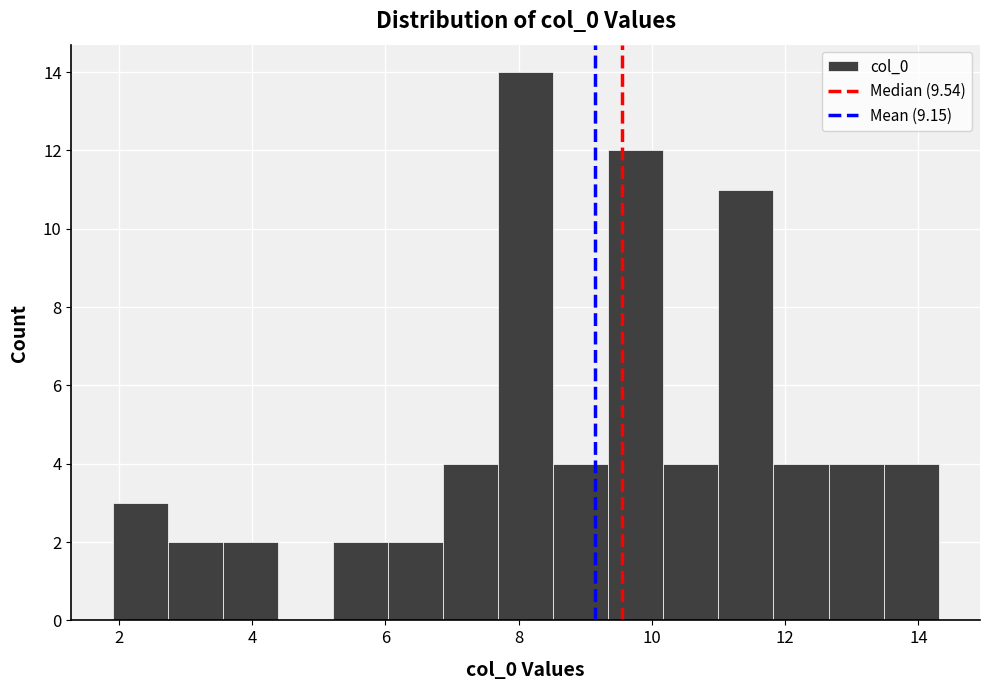

Reading left to right, transcribe this chart: for each bar, give the range it covers on the x-axis and its height. Neither the bar edges nor the heights are printed on the chart, so give them approximately, as read against the axes.

2.0 to 2.8: 3
2.8 to 3.6: 2
3.6 to 4.4: 2
4.4 to 5.2: 0
5.2 to 6.0: 2
6.0 to 6.8: 2
6.8 to 7.6: 4
7.6 to 8.6: 14
8.6 to 9.4: 4
9.4 to 10.2: 12
10.2 to 11.0: 4
11.0 to 11.8: 11
11.8 to 12.6: 4
12.6 to 13.4: 4
13.4 to 14.4: 4